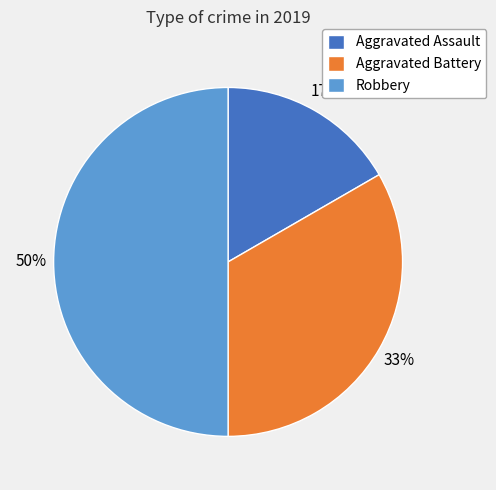

Does Aggravated Assault account for over 50% of the chart?

No